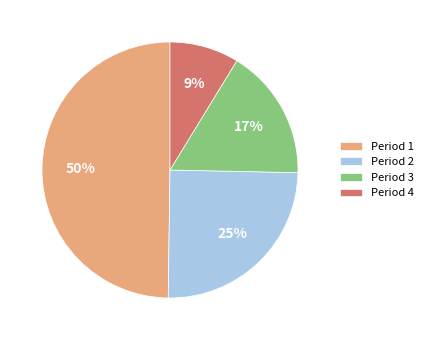

What percentage is the Period 3 slice, to the nearest percent?

17%